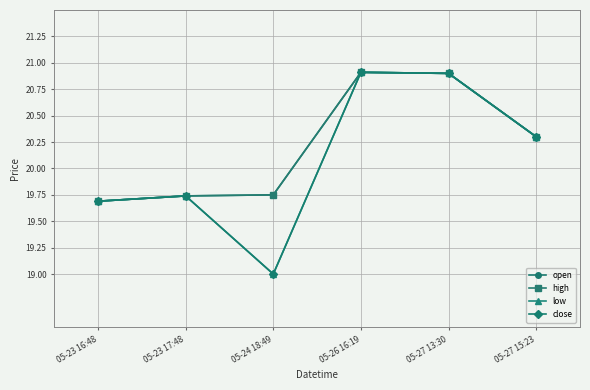

Rank the series by their maximum value, from lowest to highest.

open, high, low, close